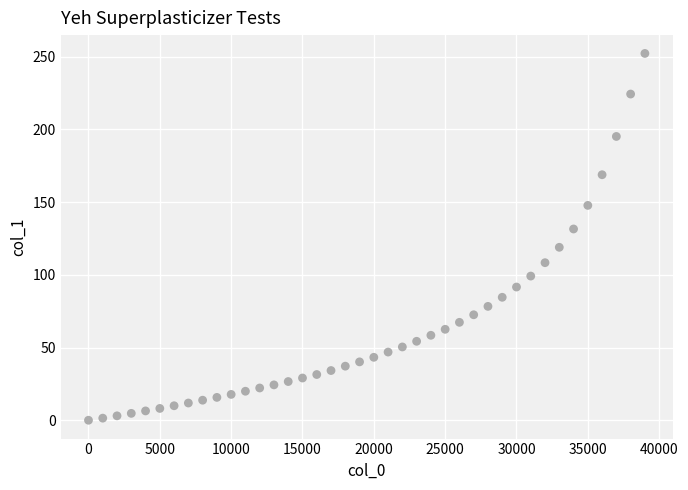

What is the range of X values (max minus min)?

39000.0